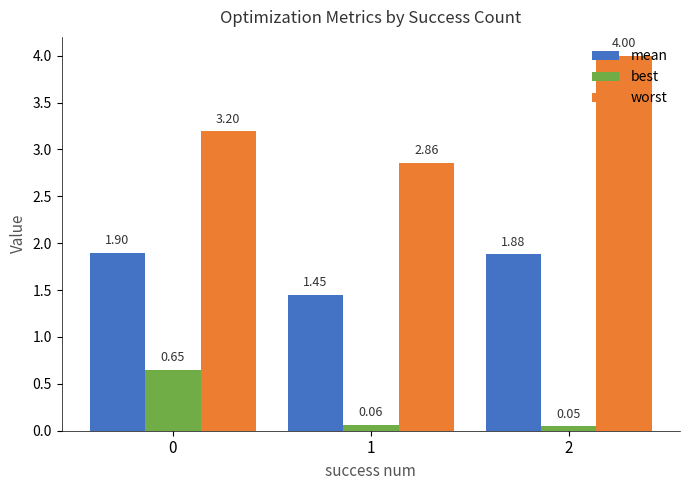

How many bars are there in total?

9